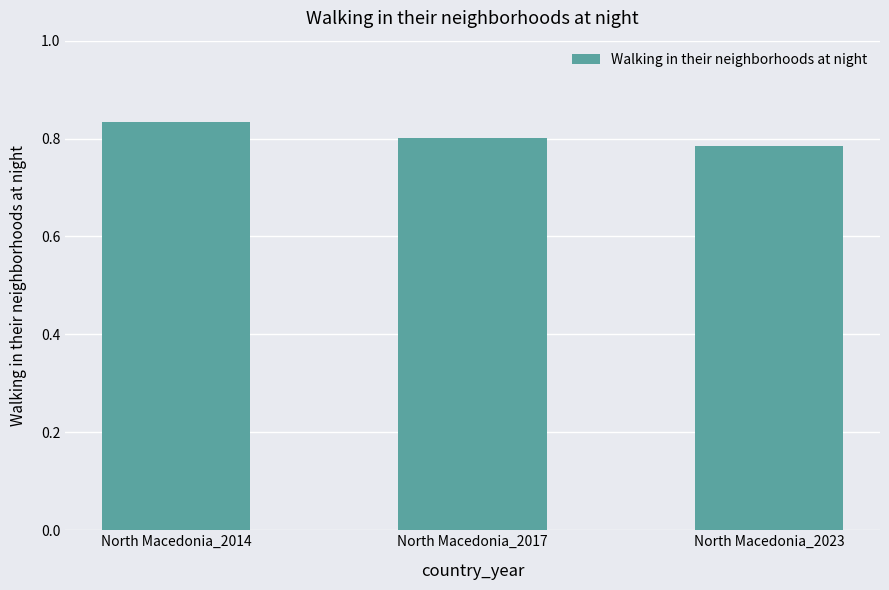

Which has a higher value, North Macedonia_2014 or North Macedonia_2023?

North Macedonia_2014